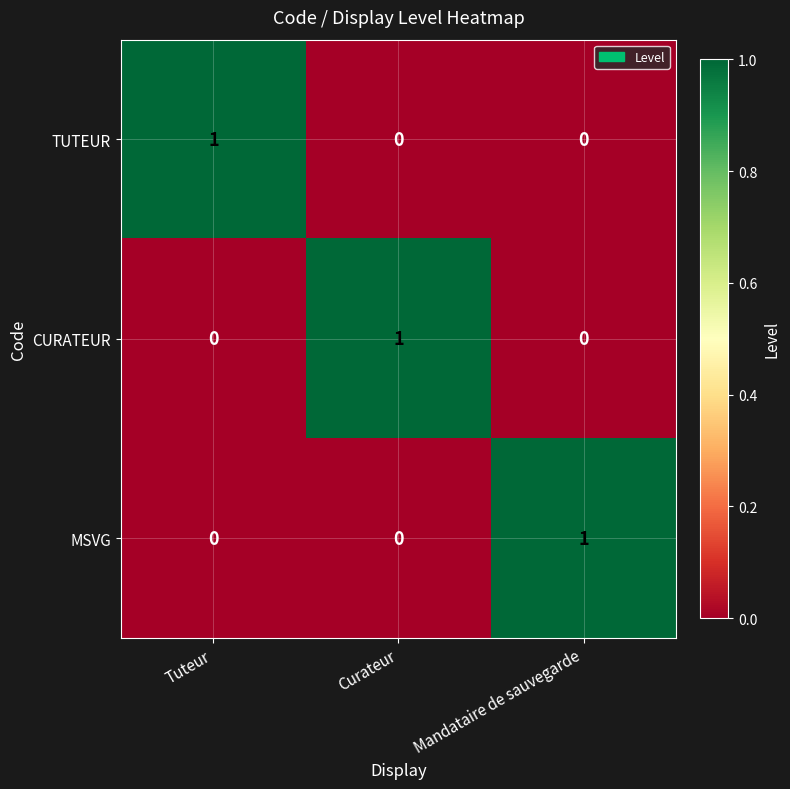

Reading right to left, what are all the values shown in this chart?

TUTEUR: 0	0	1
CURATEUR: 0	1	0
MSVG: 1	0	0